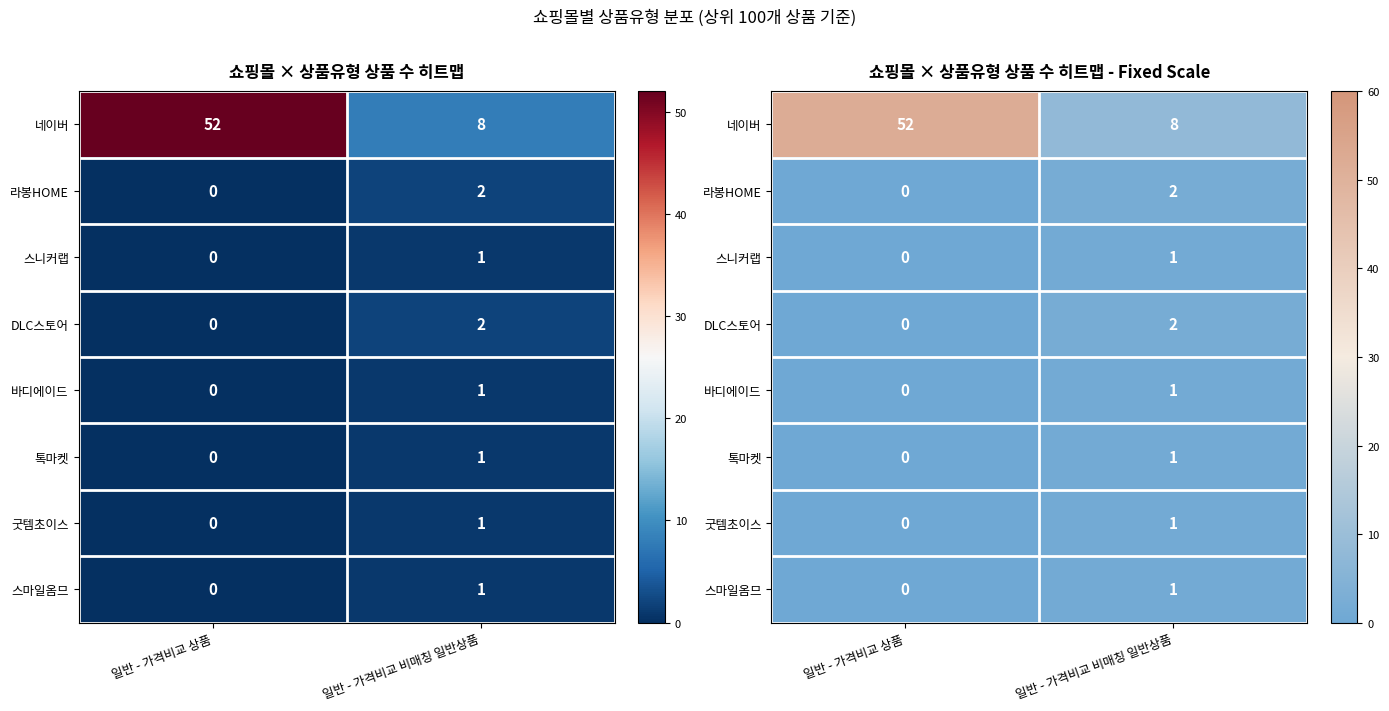

Which label corresponds to the smallest value in the chart?

일반 - 가격비교 상품